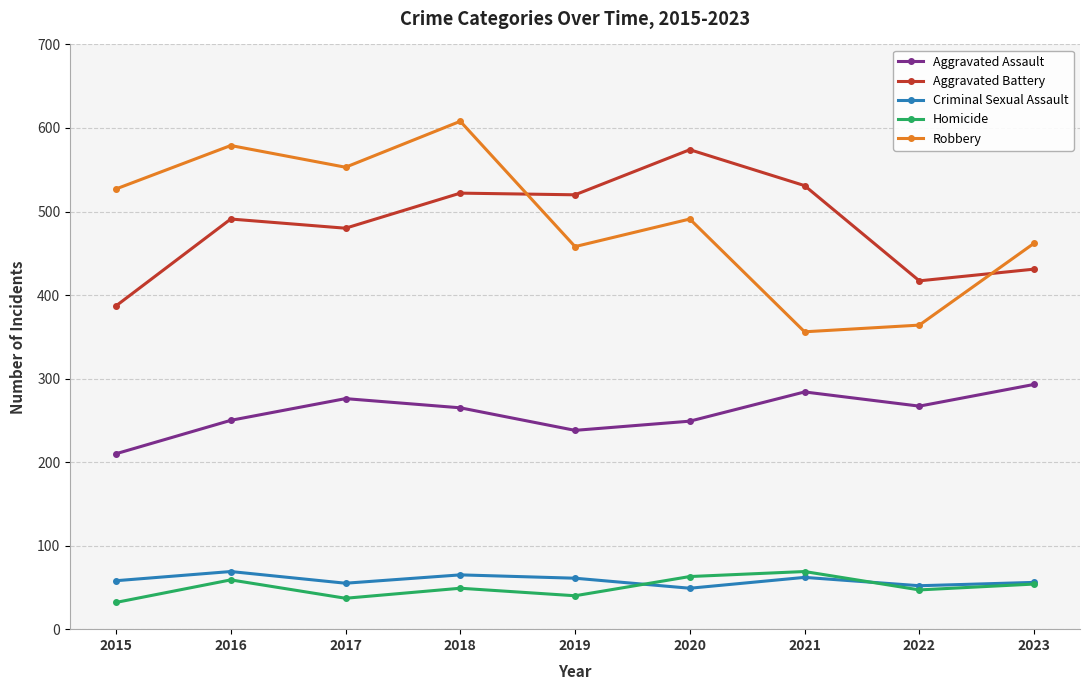

True or false: Aggravated Assault and Homicide intersect in this chart.

False